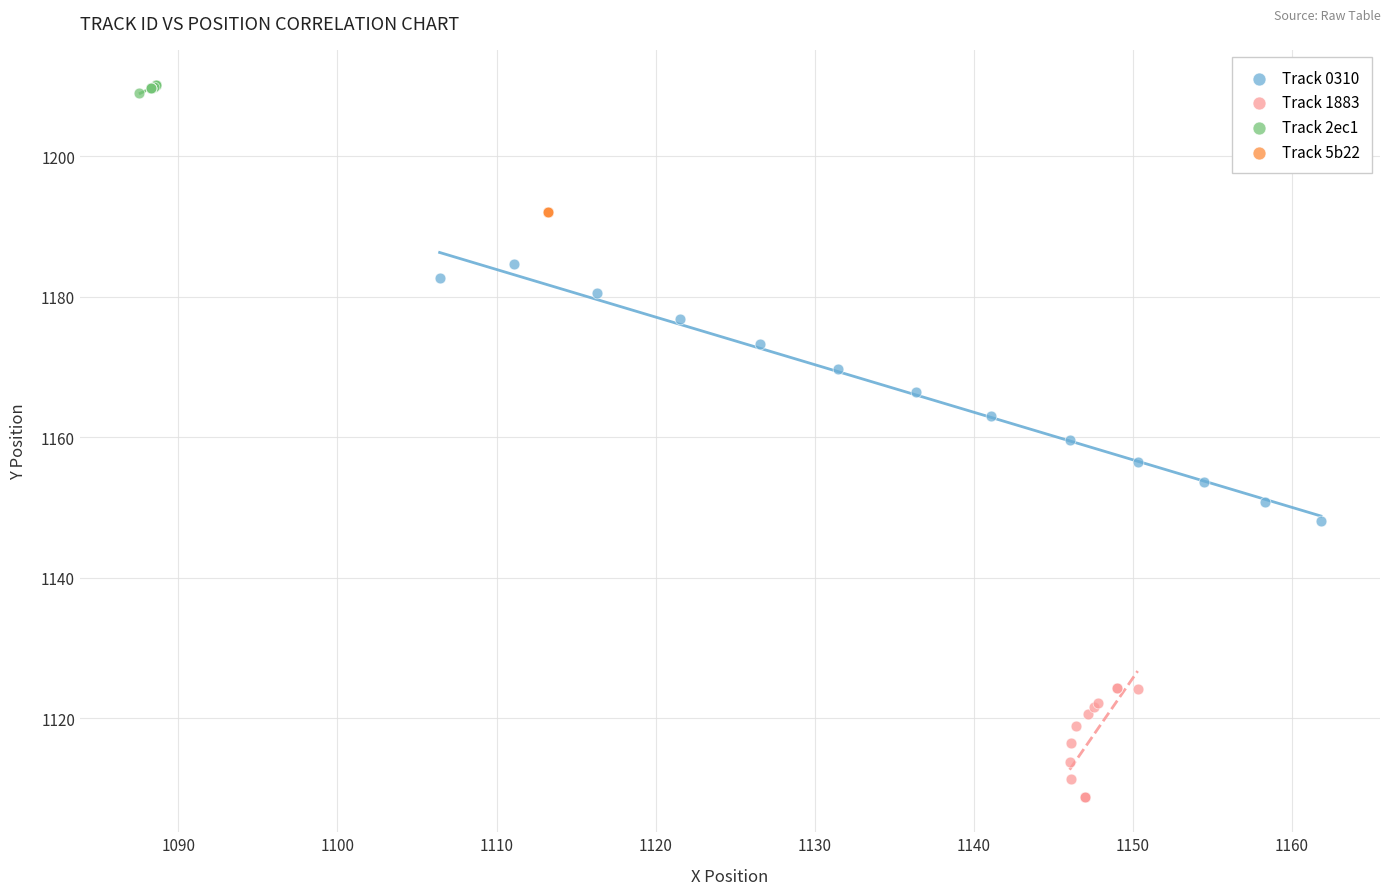

Which series contains the highest Y value?

Track 2ec1